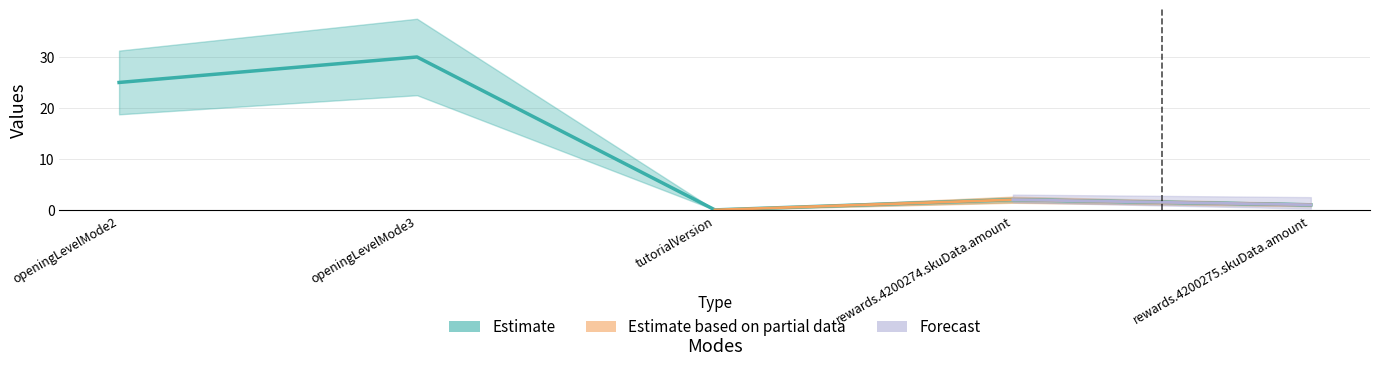

How many values are below 2?

2